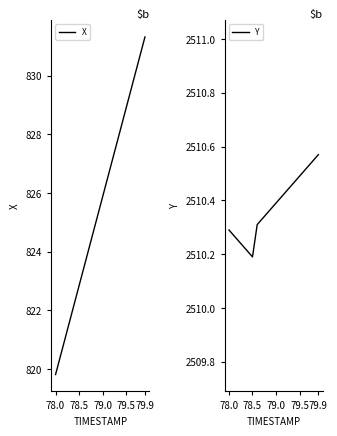

At which label is Y closest to 2510?

78.5